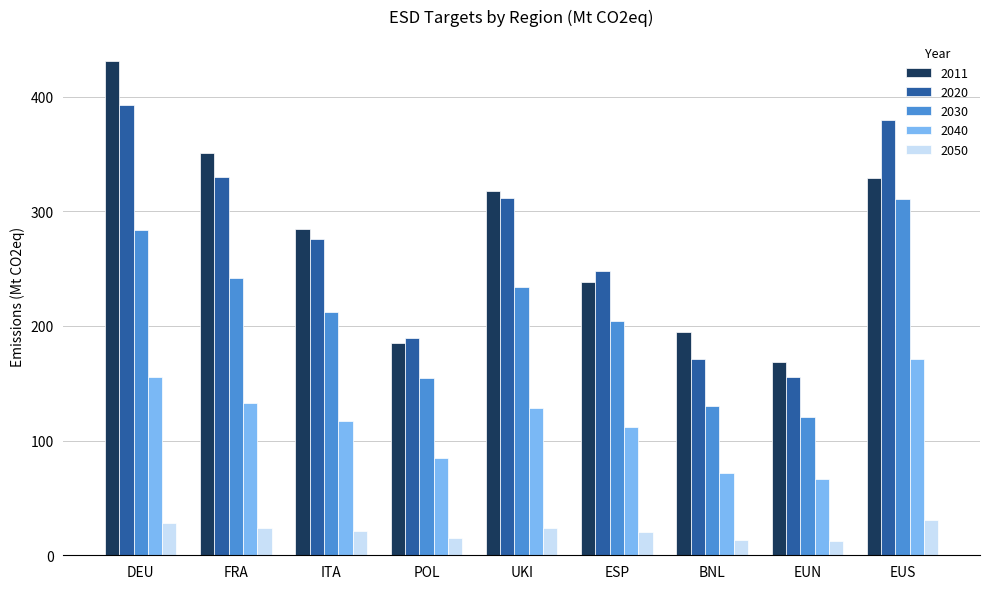

Which series has the largest total across all categories?

2011